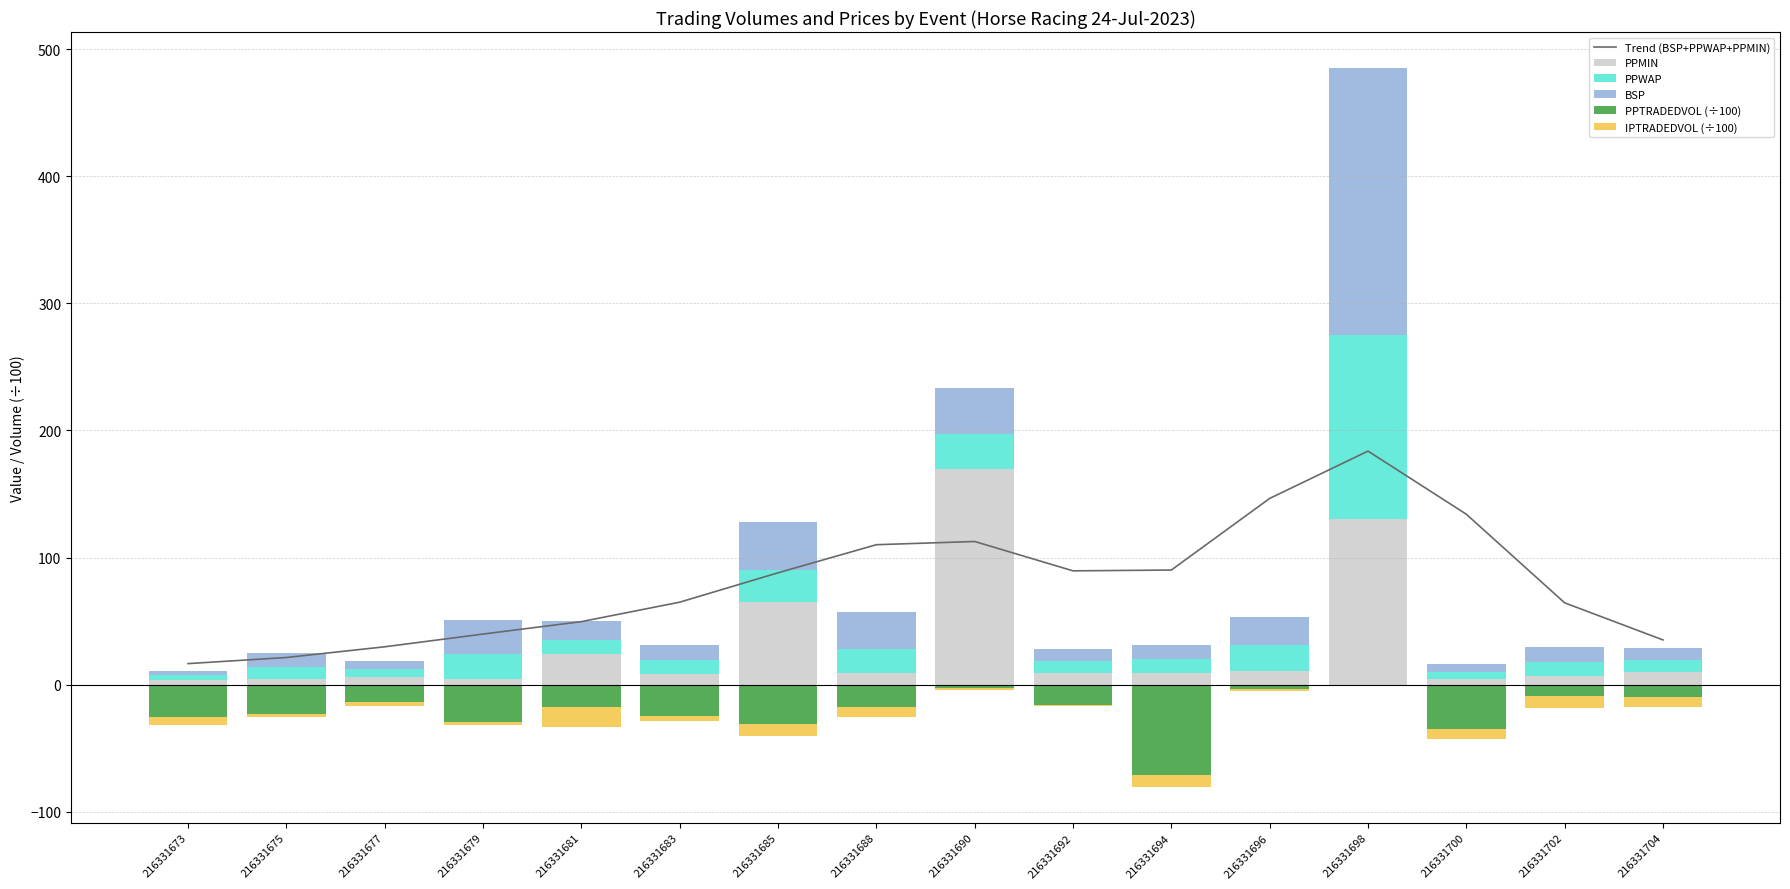

Where does the PPMIN series first go above 8?

216331681